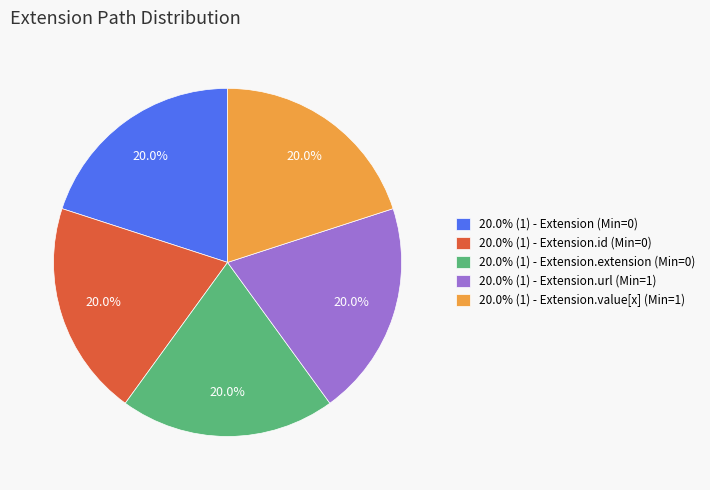

Is 20.0% (1) - Extension (Min=0) the majority of the pie?

No